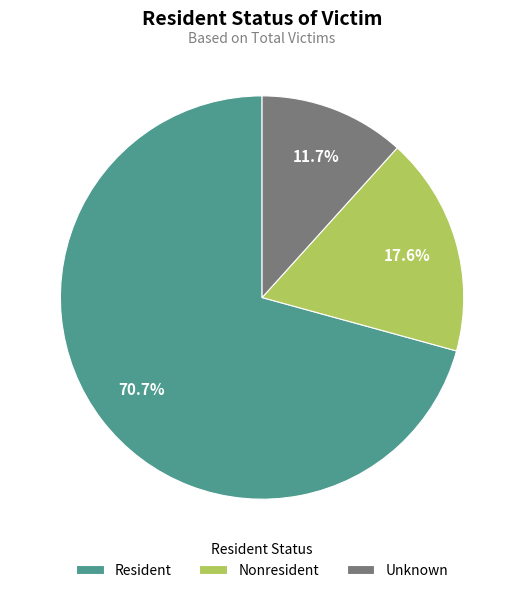

What percentage is the Nonresident slice, to the nearest percent?

18%